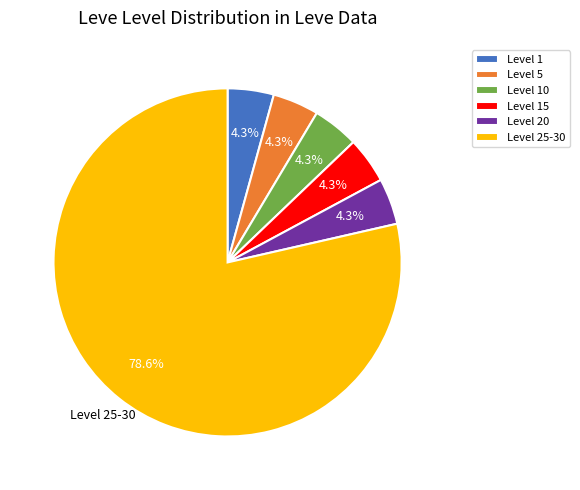

Which category has the biggest portion of the pie?

Level 25-30